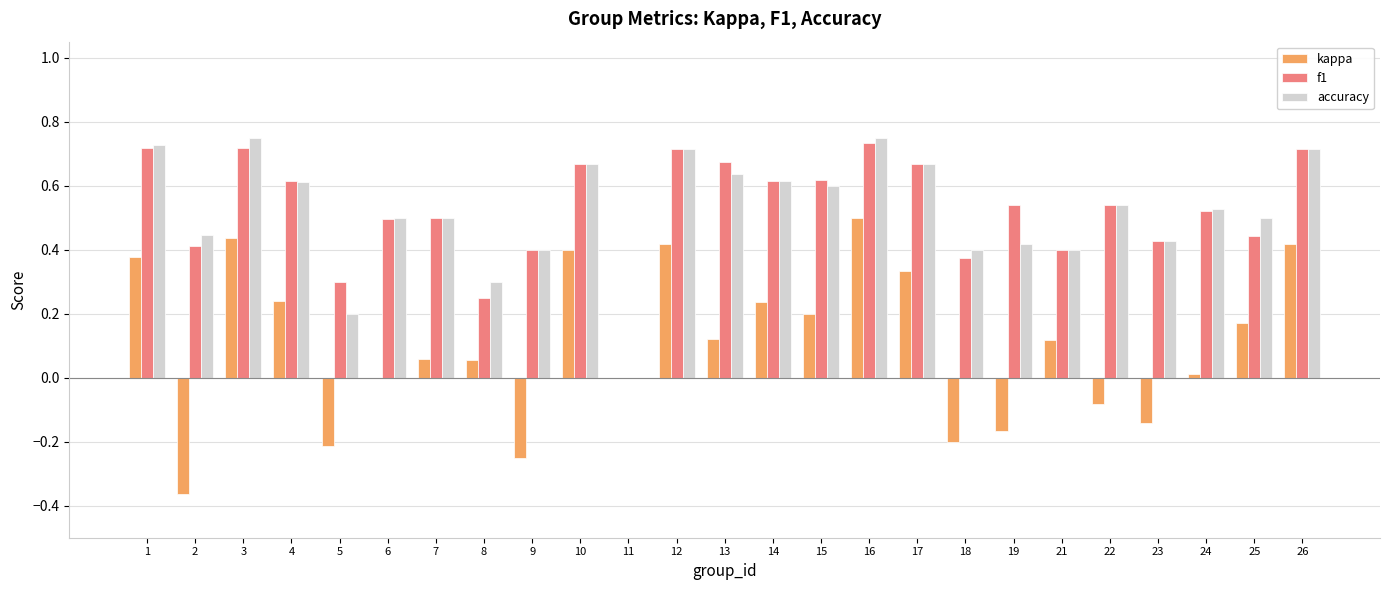

What are all the series names shown in the legend?

kappa, f1, accuracy